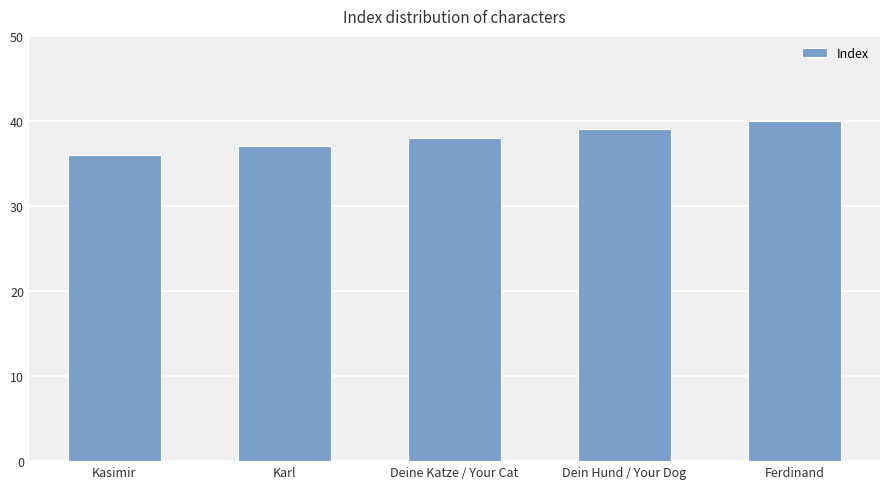

What is the greatest value displayed?

40